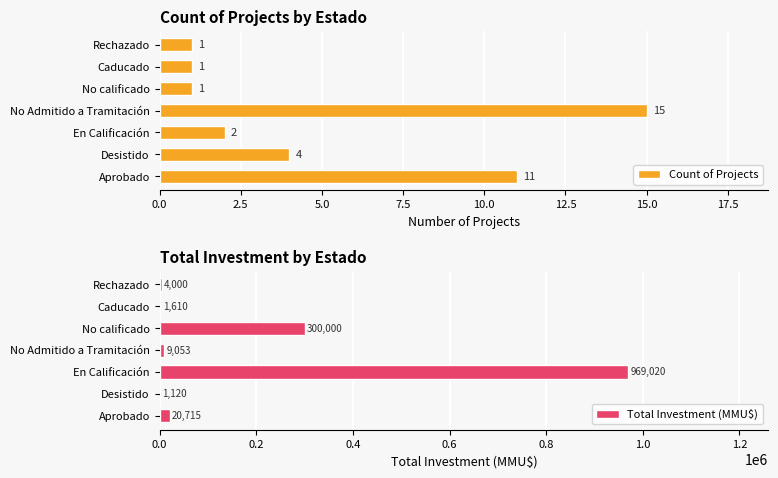

What is the average value of the Count of Projects series?

5